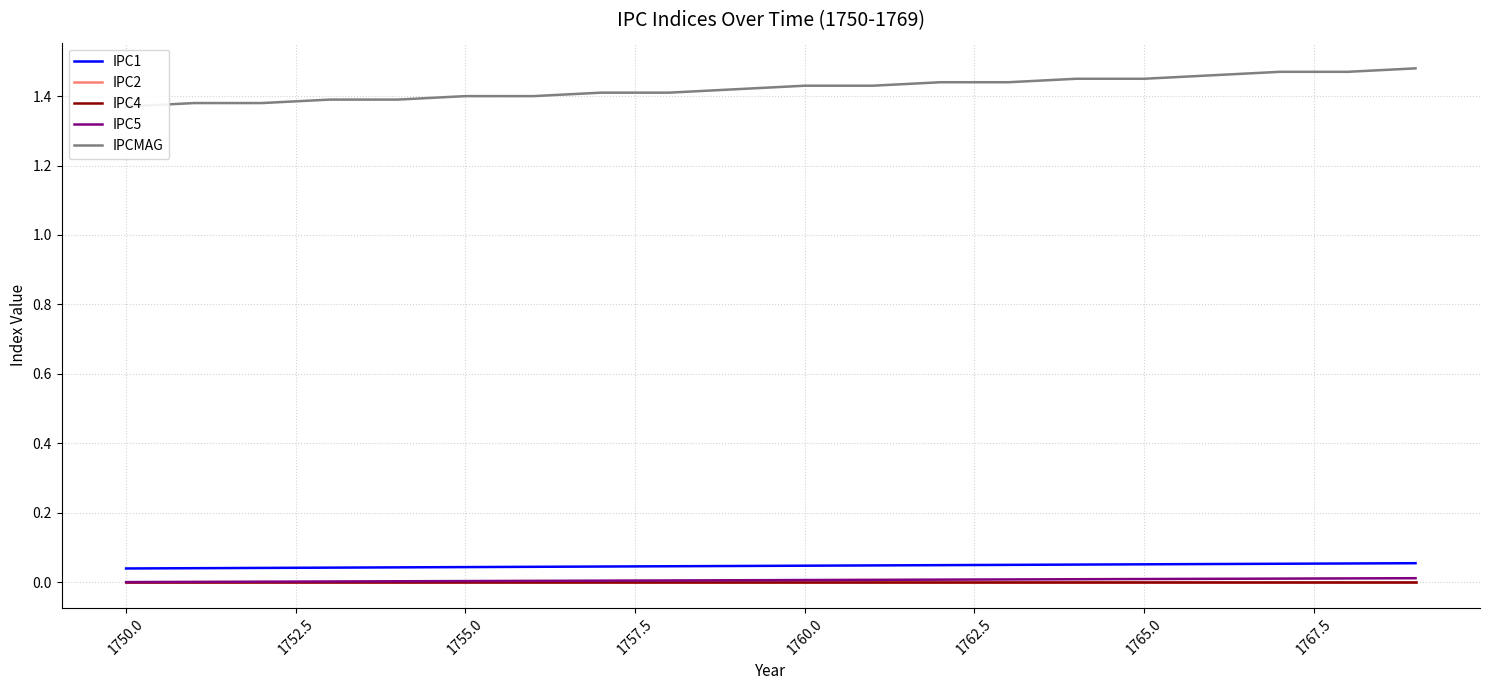

How many distinct data groups are displayed?

5